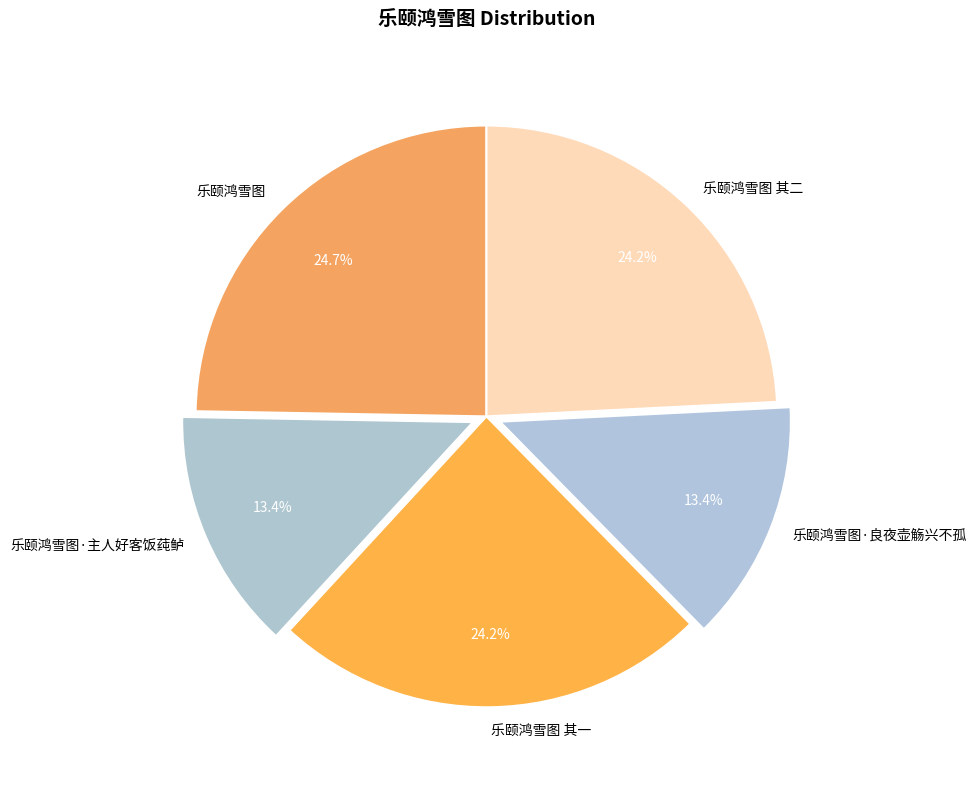

Is 乐颐鸿雪图 其一 the majority of the pie?

No